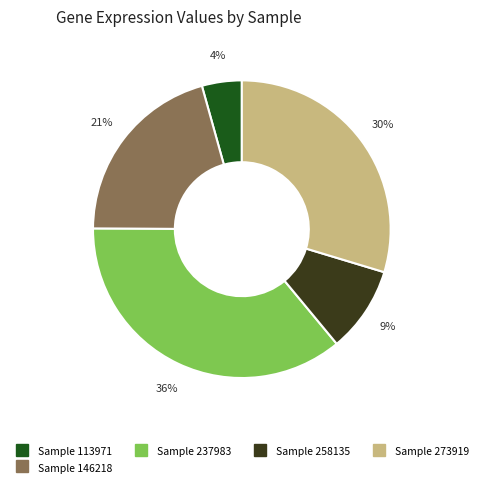

Does any single category account for the majority?

No